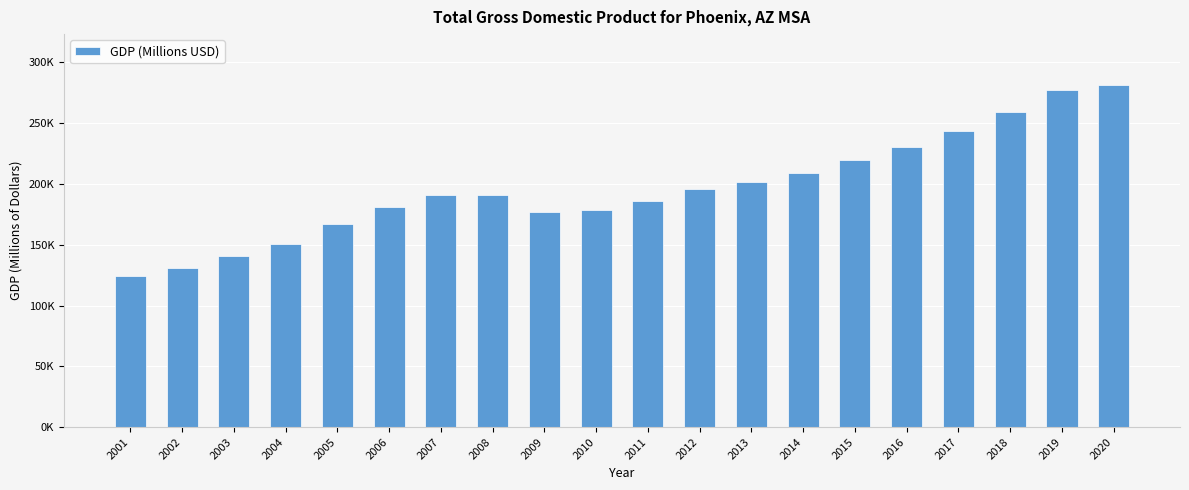

The value at 2005 is 236323.7. True or false?

False